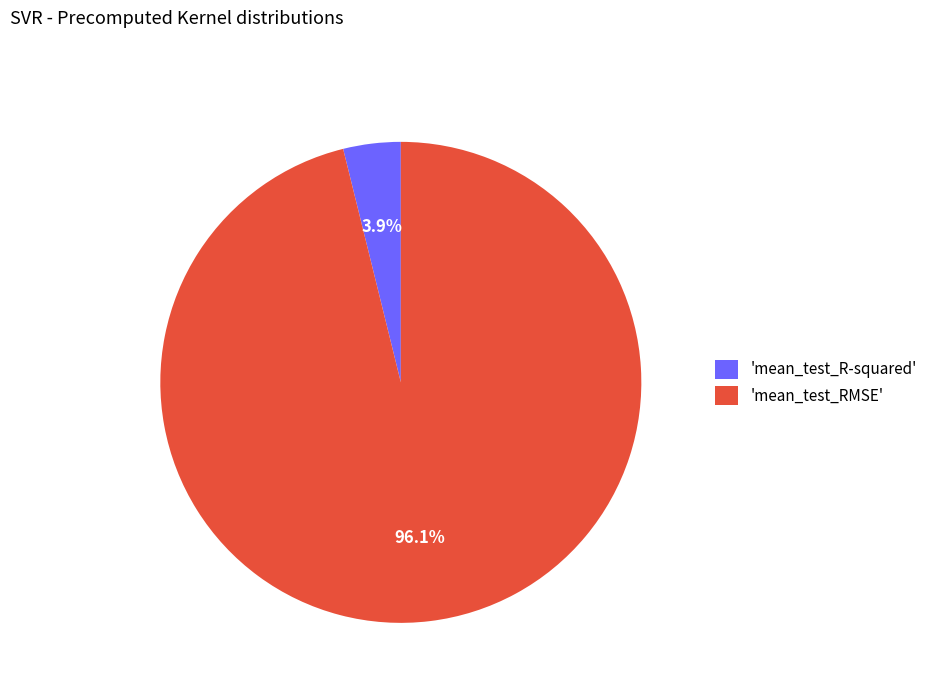

Which slice represents more than half of the pie?

'mean_test_RMSE'